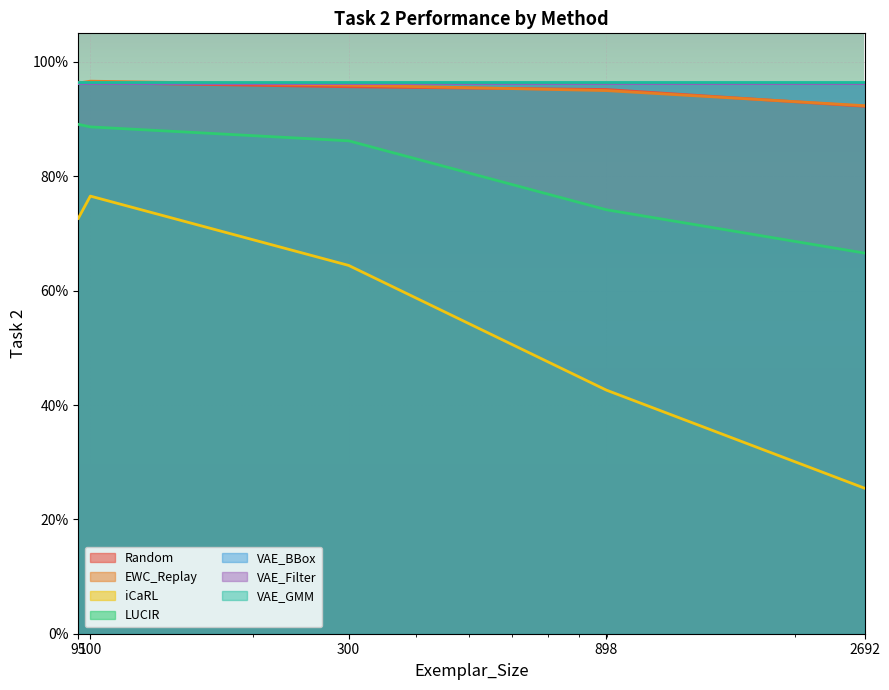

At how many categories does at least one series exceed 0?

5